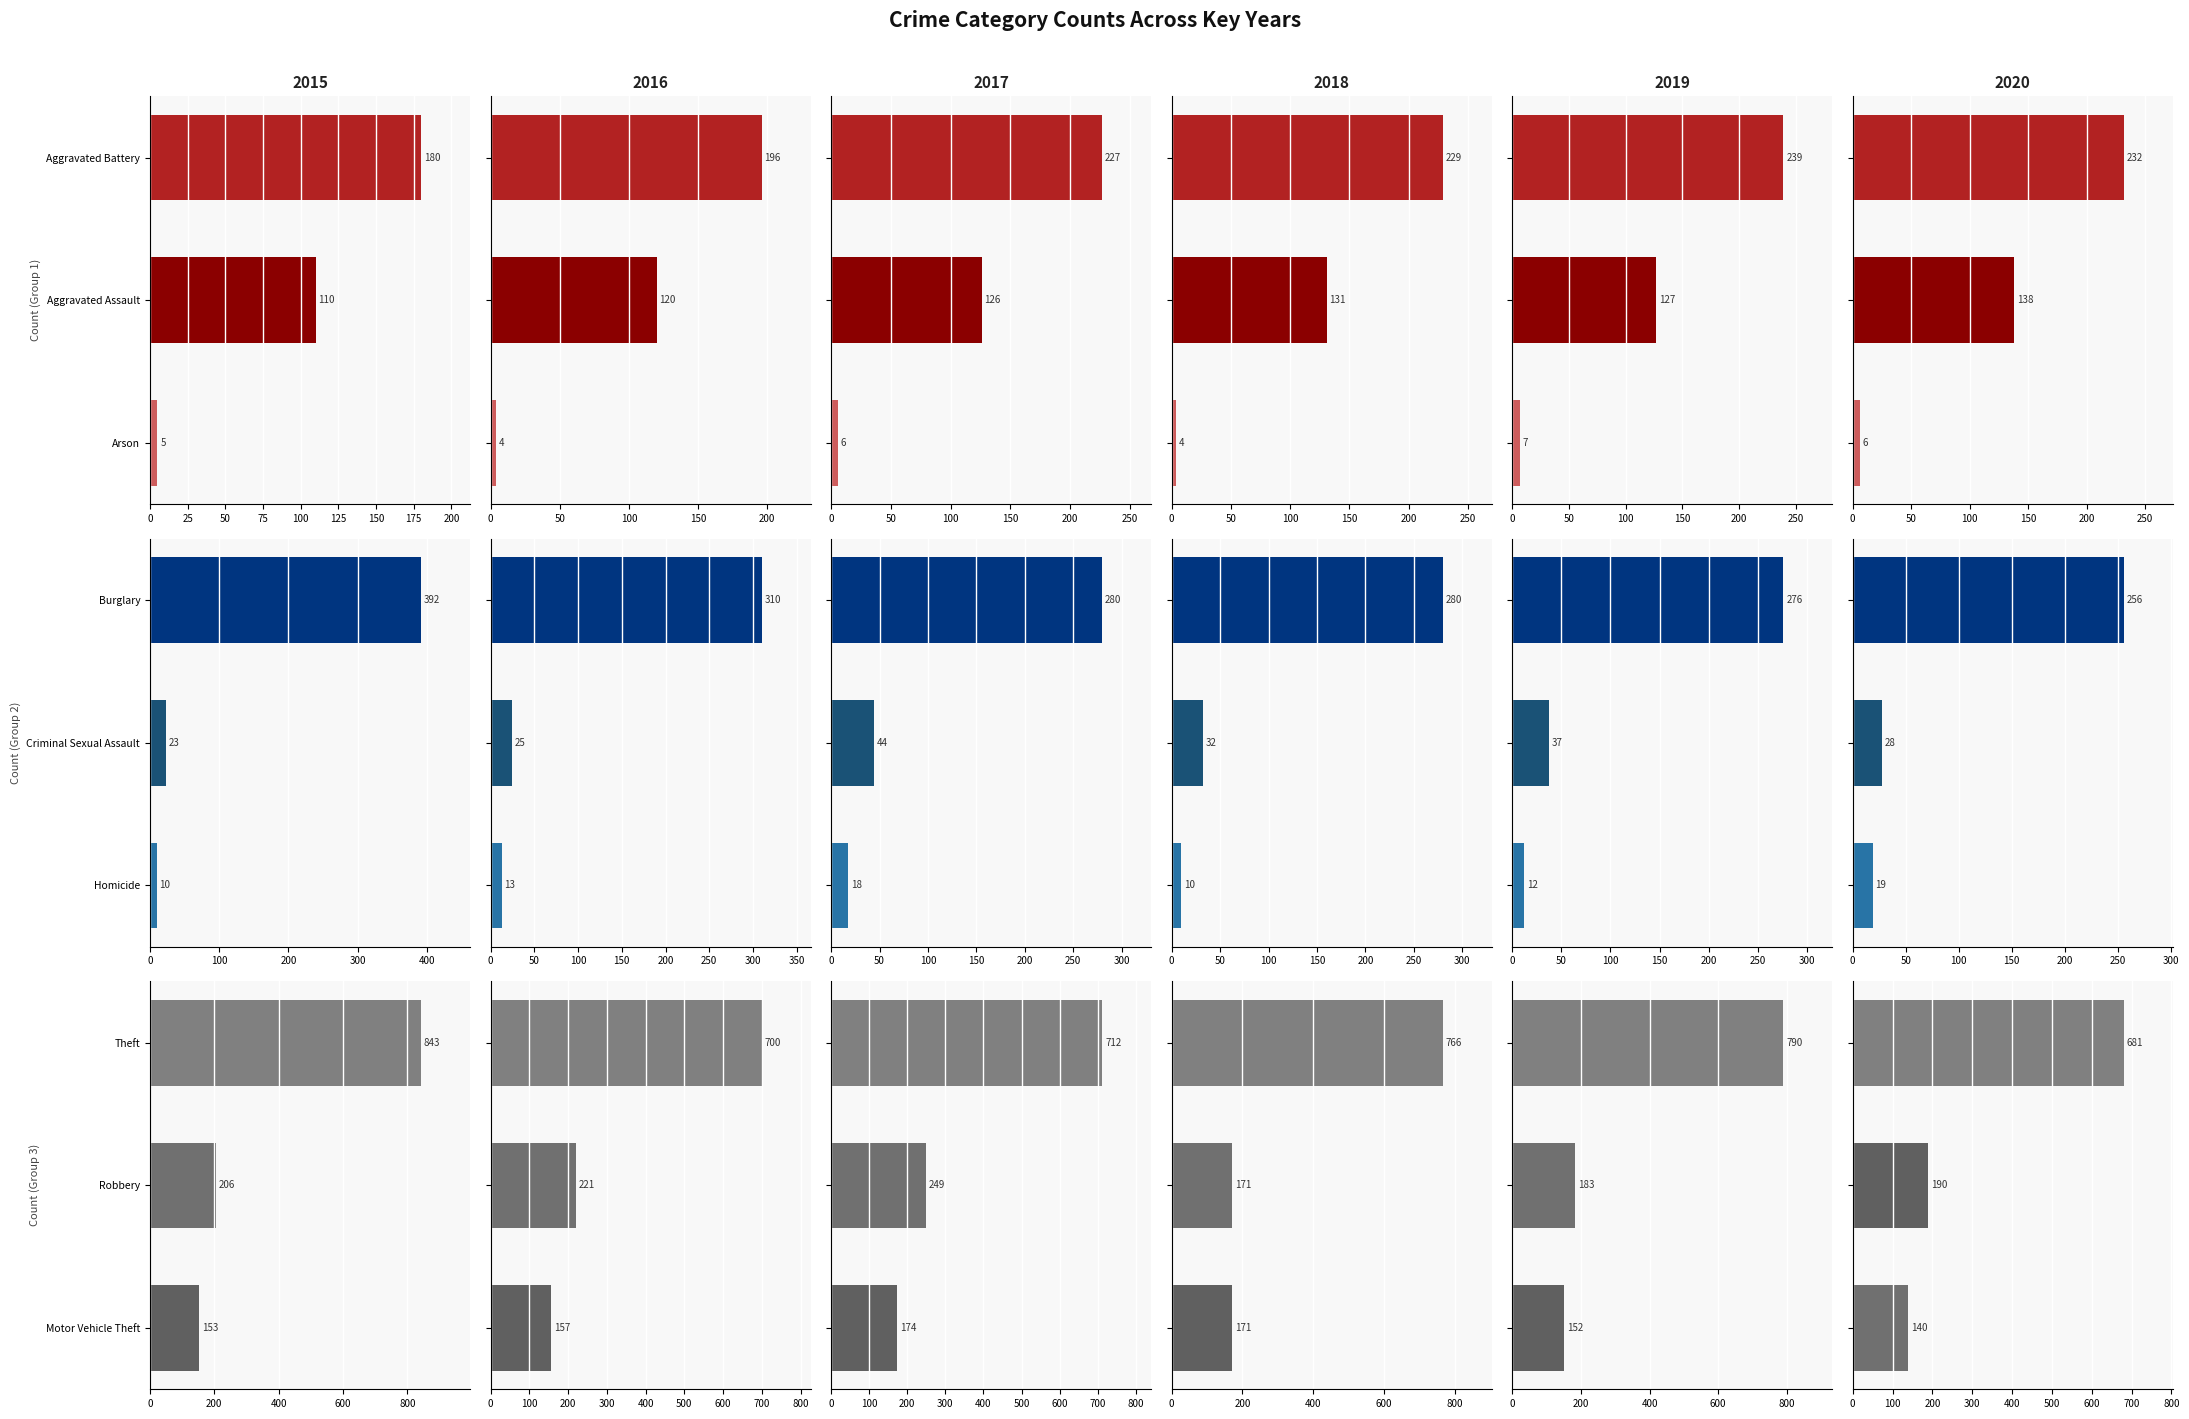

What is the label of the 3rd bar from the left?

Arson